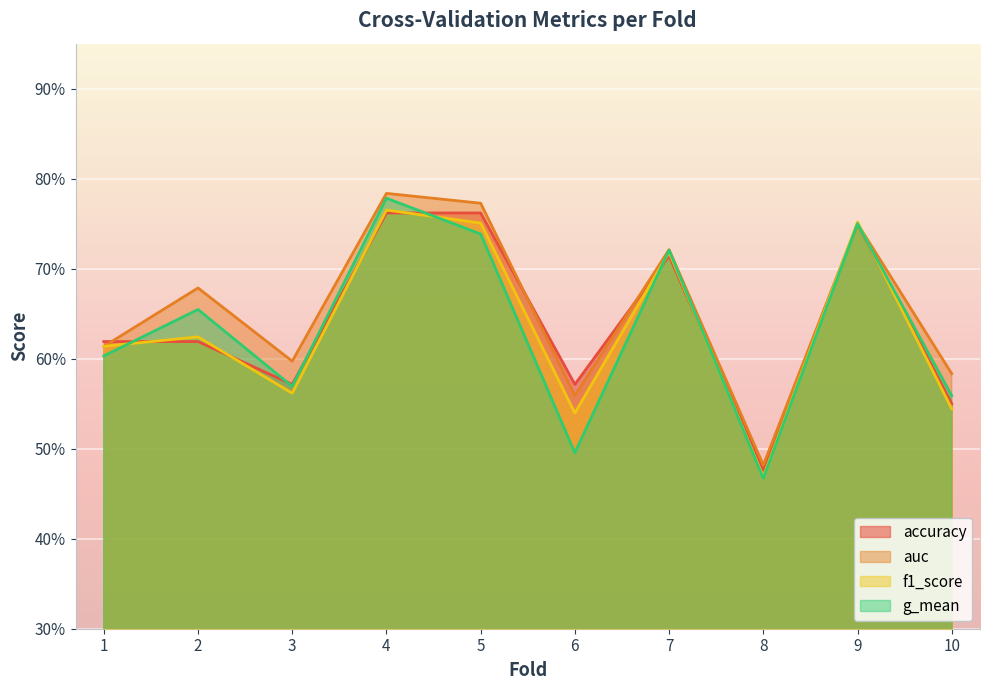

True or false: auc and g_mean intersect in this chart.

False